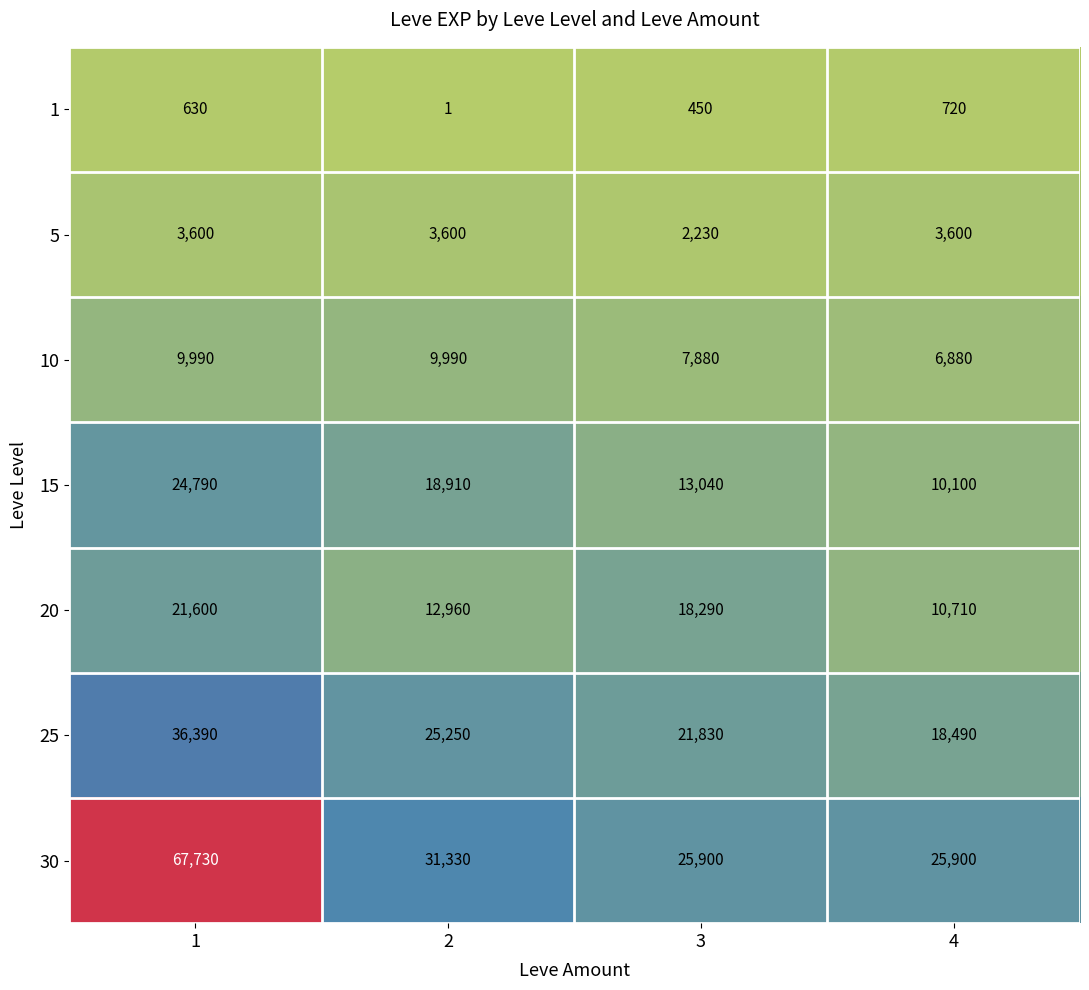

The 1 series shows 1 at 2. True or false?

True